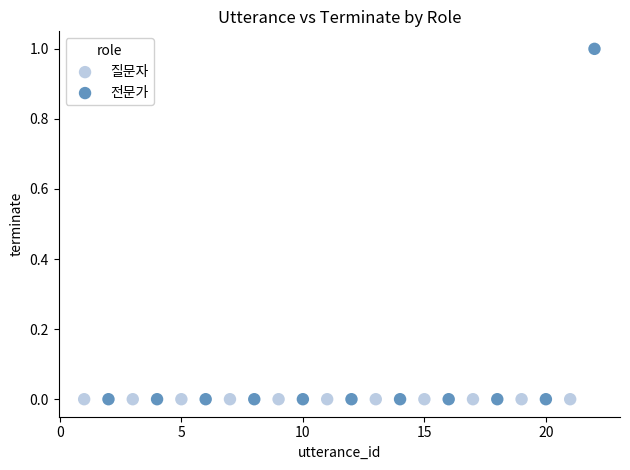

Which series reaches the maximum Y coordinate?

전문가